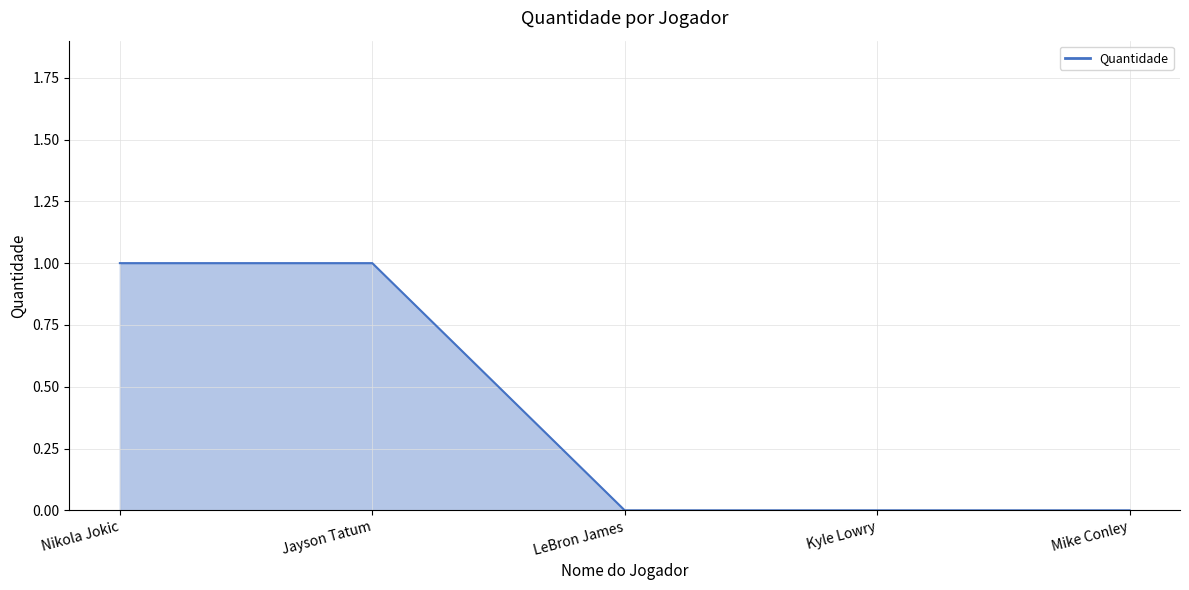

What is the greatest value displayed?

1